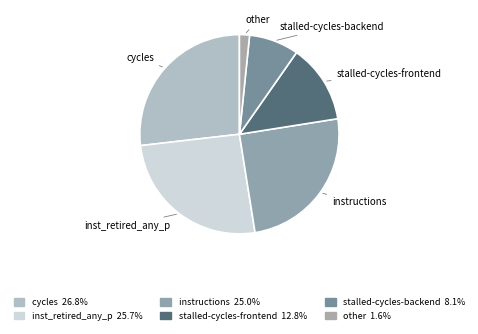

Which category has the smallest portion of the pie?

other